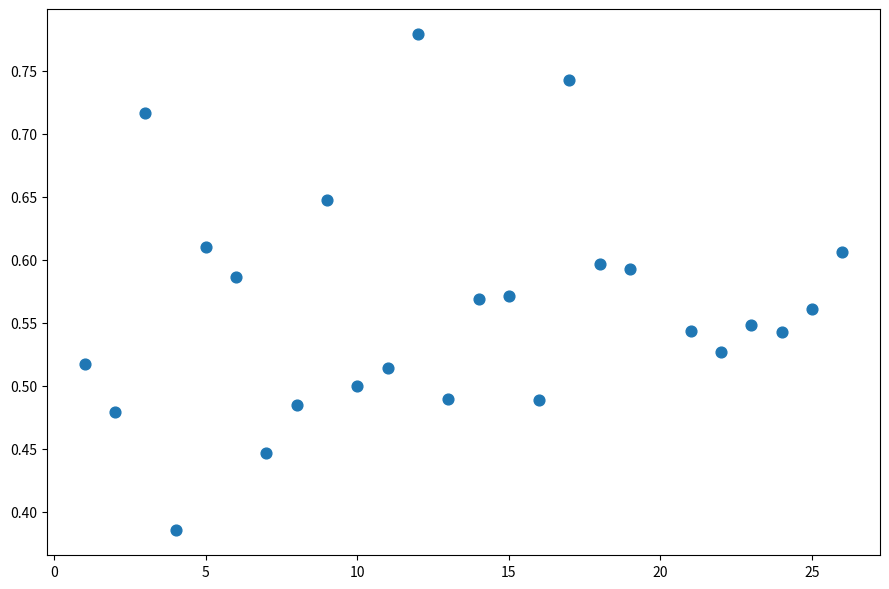

What is the range of X values (max minus min)?

25.0